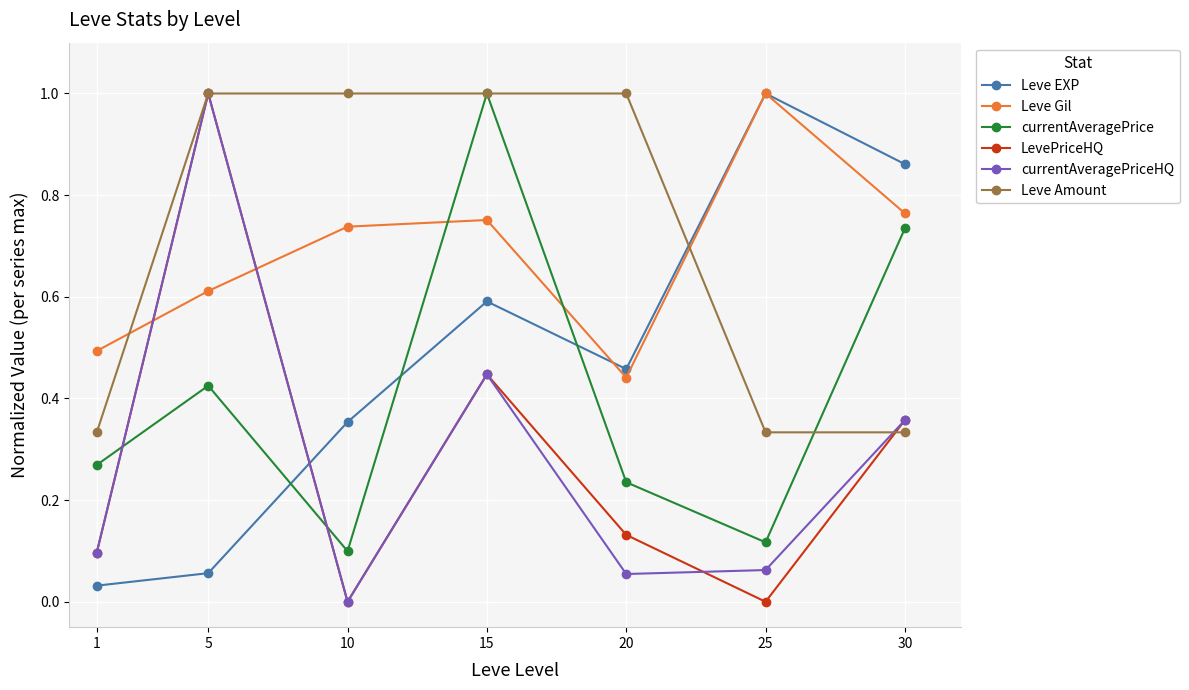

What is the total value across all series at 30?

3.4